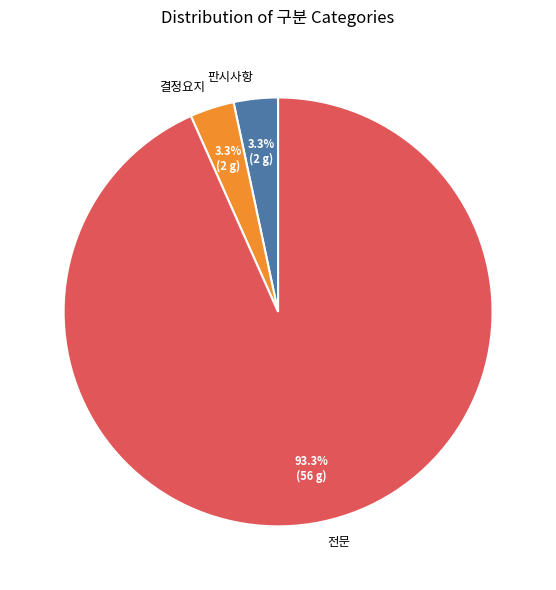

Is it true that 전문 is 85% of the pie?

False